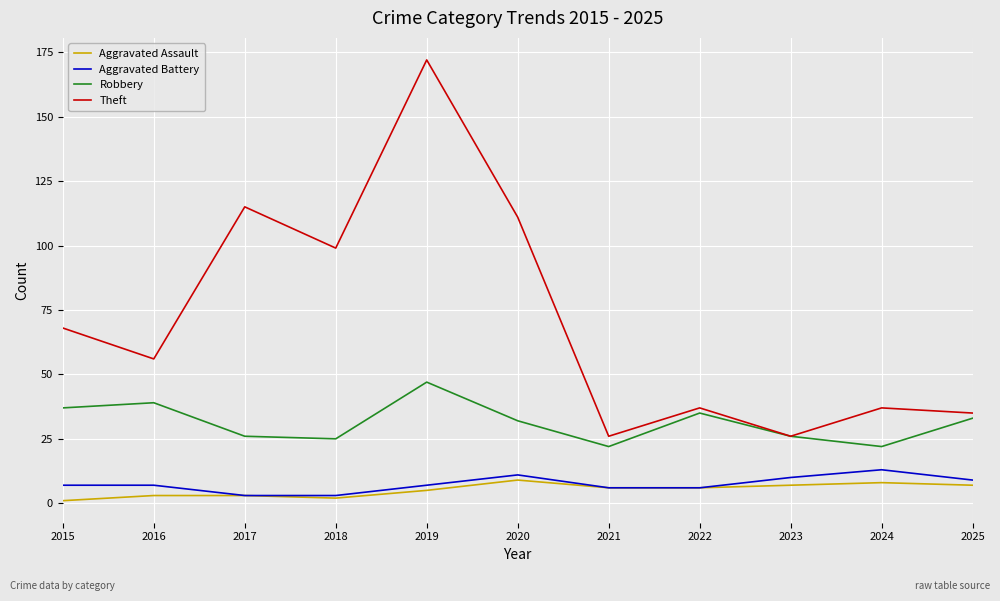

True or false: Robbery and Aggravated Assault intersect in this chart.

False